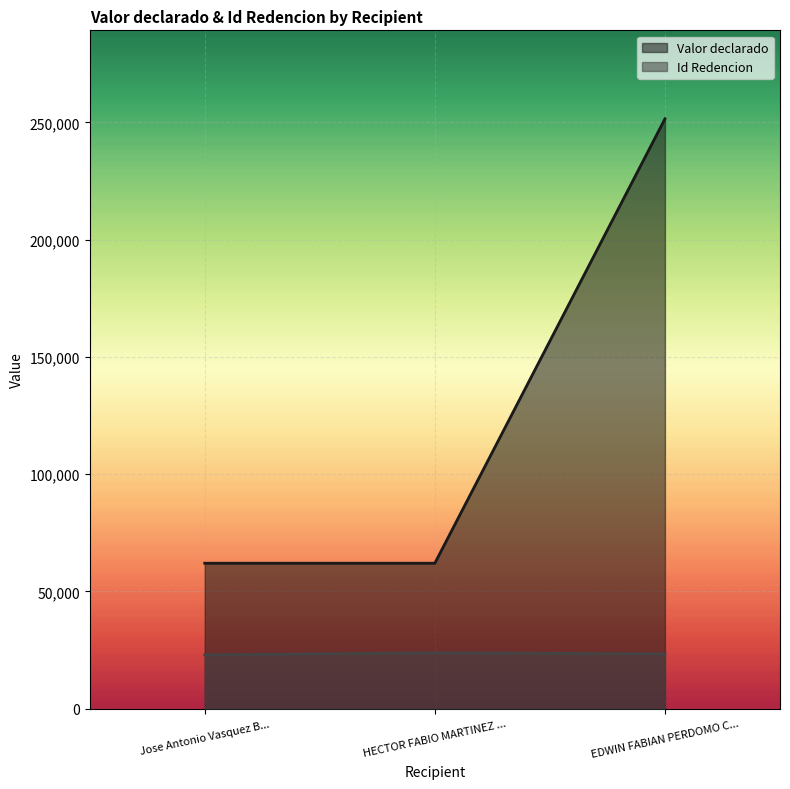

Rank the series by their maximum value, from highest to lowest.

Valor declarado, Id Redencion